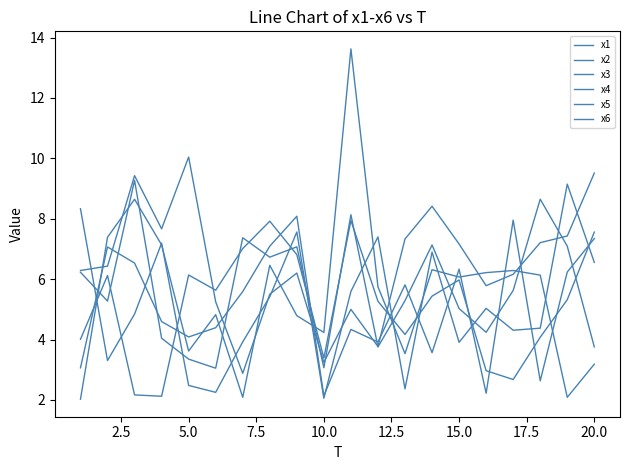

Which series has the widest spread of values?

x1